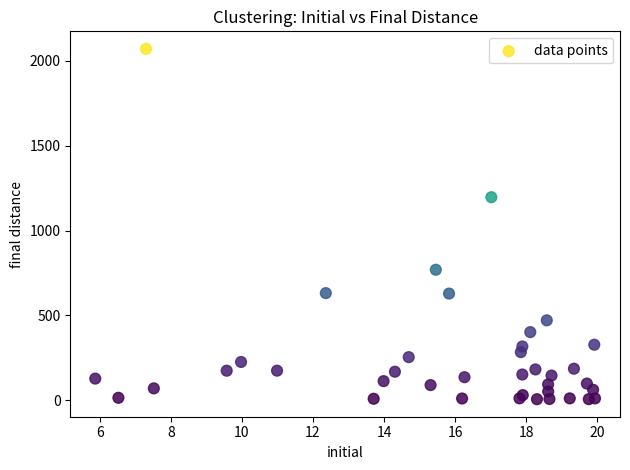

What Y value in the scatter plot is closest to 1038?

1196.5